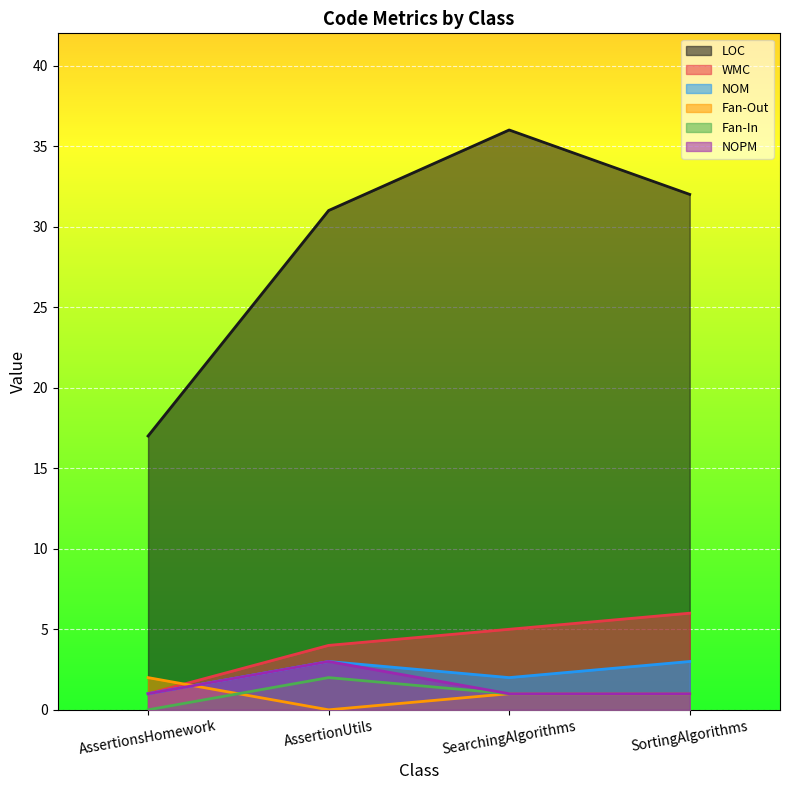

What is the sum of all NOPM values?

6